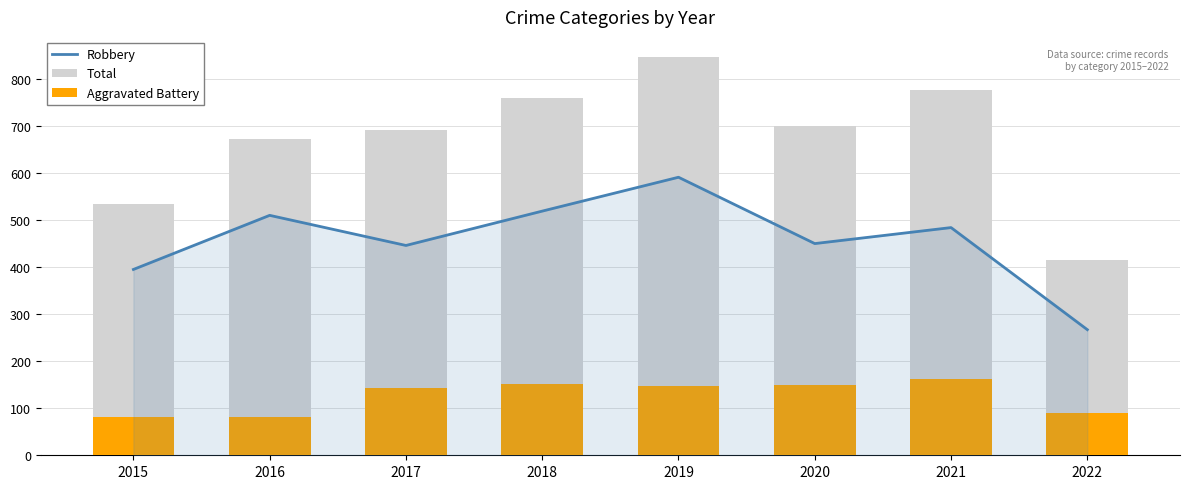

Reading left to right, what are all the values shown in this chart?

Robbery: 2015=395	2016=510	2017=446	2018=519	2019=591	2020=450	2021=484	2022=267
Total: 2015=535	2016=672	2017=692	2018=760	2019=847	2020=699	2021=776	2022=416
Aggravated Battery: 2015=82	2016=82	2017=142	2018=152	2019=148	2020=150	2021=163	2022=89